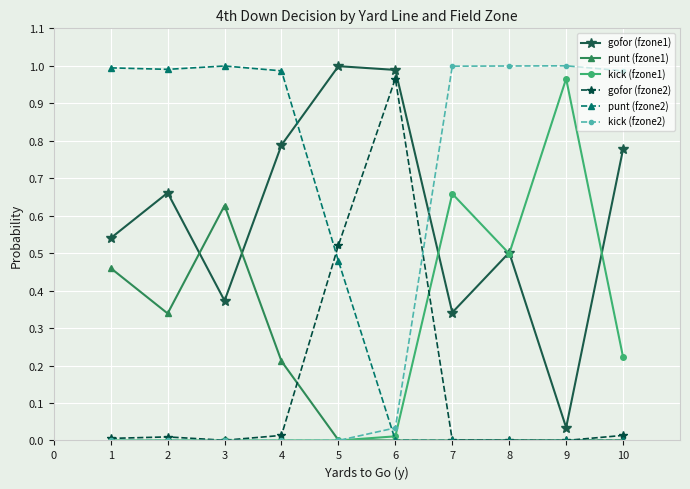

Which series ends up on top after the final intersection of kick (fzone2) and punt (fzone1)?

kick (fzone2)